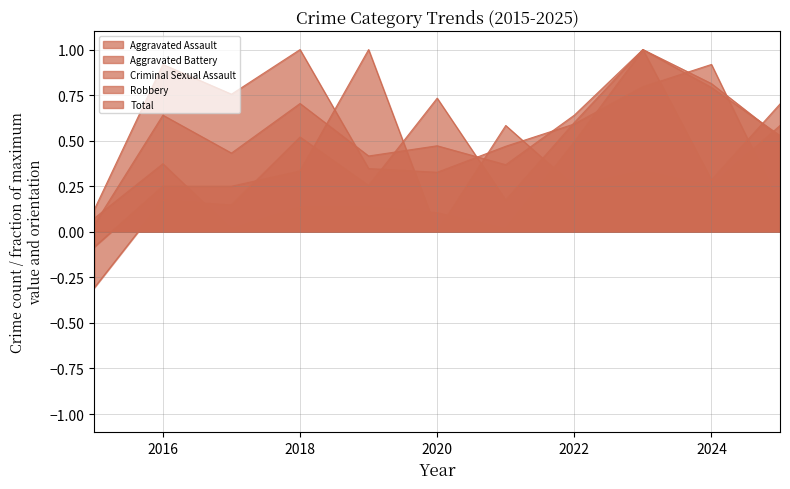

The Total series shows 0.3 at 2024. True or false?

False